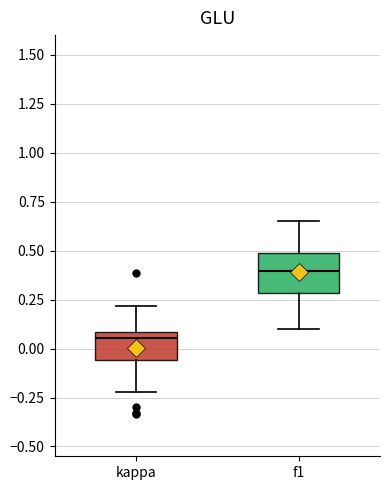

Which box is the tallest, from its lower edge to its upper edge?

f1